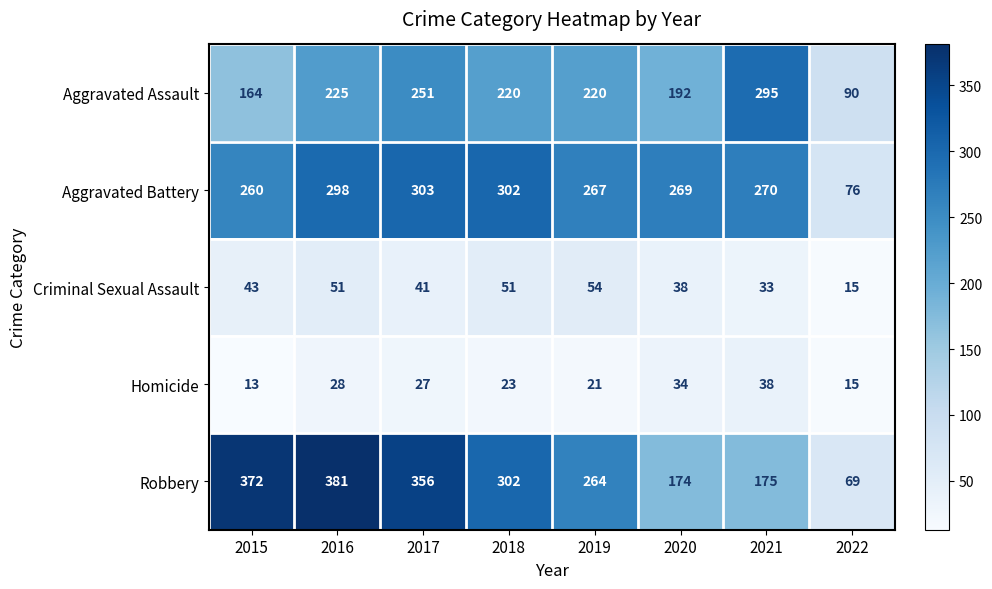

What is the smallest value displayed?

13